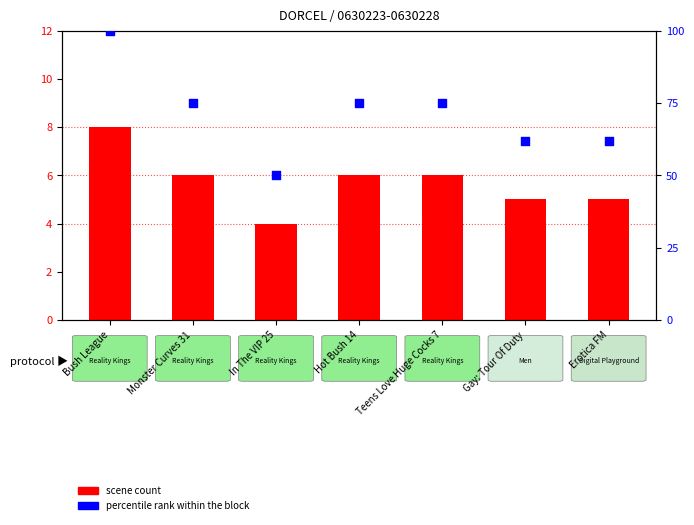

Is the value of percentile rank within the block at In The VIP 25 greater than the value of scene count at In The VIP 25?

Yes